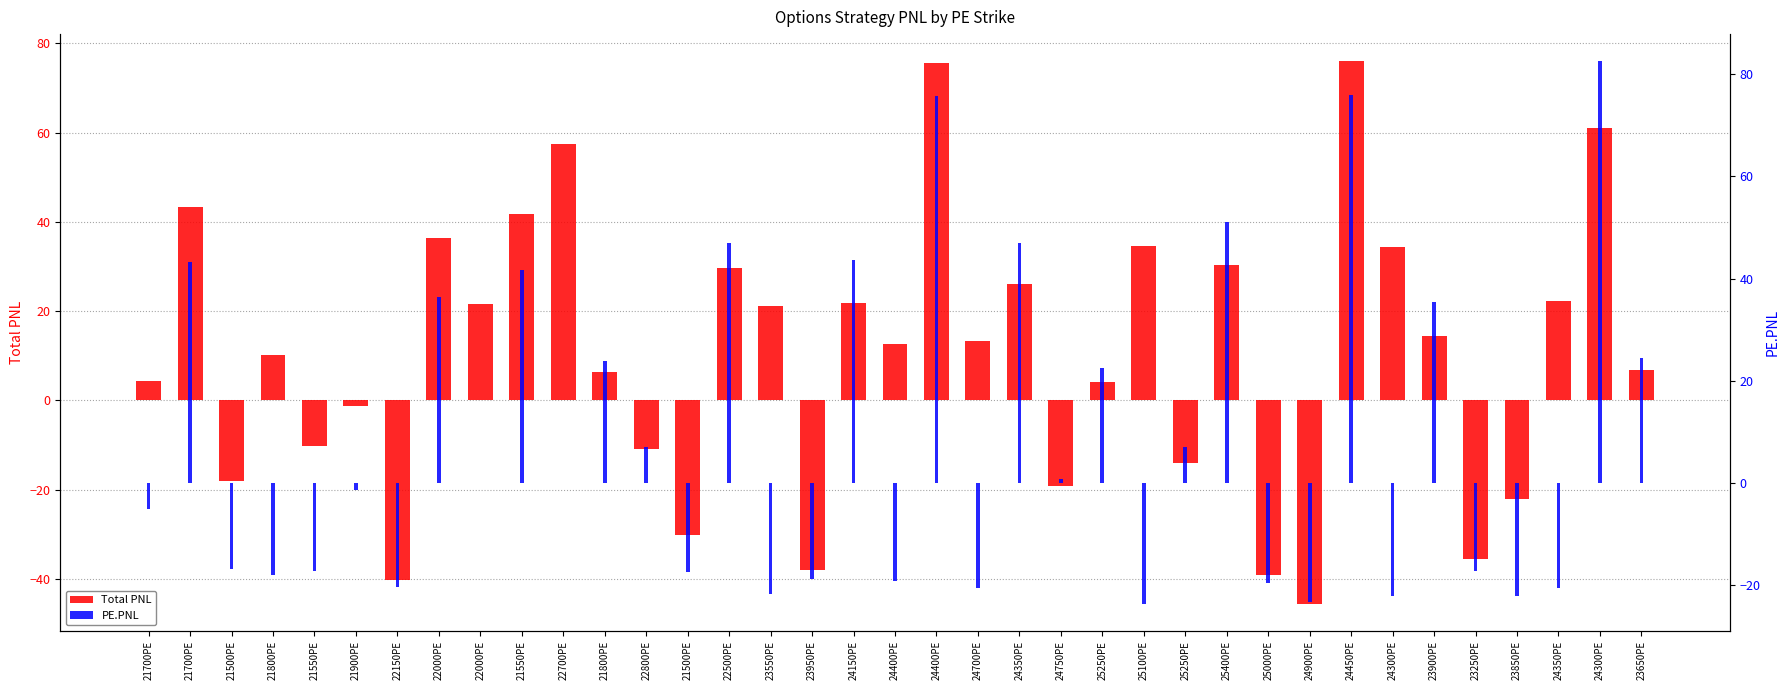

Reading left to right, list all the values displayed in this chart.

Total PNL: 21700PE=4.5	21700PE=43.3	21500PE=-18.1	21800PE=10.3	21550PE=-10.2	21900PE=-1.3	22150PE=-40.3	22000PE=36.4	22000PE=21.6	21550PE=41.7	22700PE=57.4	21800PE=6.5	22800PE=-10.9	21500PE=-30.1	22500PE=29.6	23550PE=21.2	23950PE=-38.1	24150PE=21.8	24400PE=12.8	24400PE=75.7	24700PE=13.3	24350PE=26.0	24750PE=-19.1	25250PE=4.0	25100PE=34.6	25250PE=-14.0	25400PE=30.3	25000PE=-39.1	24900PE=-45.6	24450PE=76.0	24300PE=34.3	23900PE=14.4	23250PE=-35.5	23850PE=-22.0	24350PE=22.3	24300PE=61.0	23650PE=6.9
PE.PNL: 21700PE=-5.0	21700PE=43.3	21500PE=-16.9	21800PE=-18.0	21550PE=-17.2	21900PE=-1.3	22150PE=-20.4	22000PE=36.4	22000PE=0.0	21550PE=41.7	22700PE=0.0	21800PE=23.9	22800PE=7.0	21500PE=-17.3	22500PE=47.0	23550PE=-21.7	23950PE=-18.7	24150PE=43.7	24400PE=-19.1	24400PE=75.7	24700PE=-20.5	24350PE=47.0	24750PE=0.8	25250PE=22.4	25100PE=-23.6	25250PE=7.0	25400PE=51.1	25000PE=-19.6	24900PE=-23.2	24450PE=76.0	24300PE=-22.0	23900PE=35.4	23250PE=-17.2	23850PE=-22.0	24350PE=-20.5	24300PE=82.5	23650PE=24.5